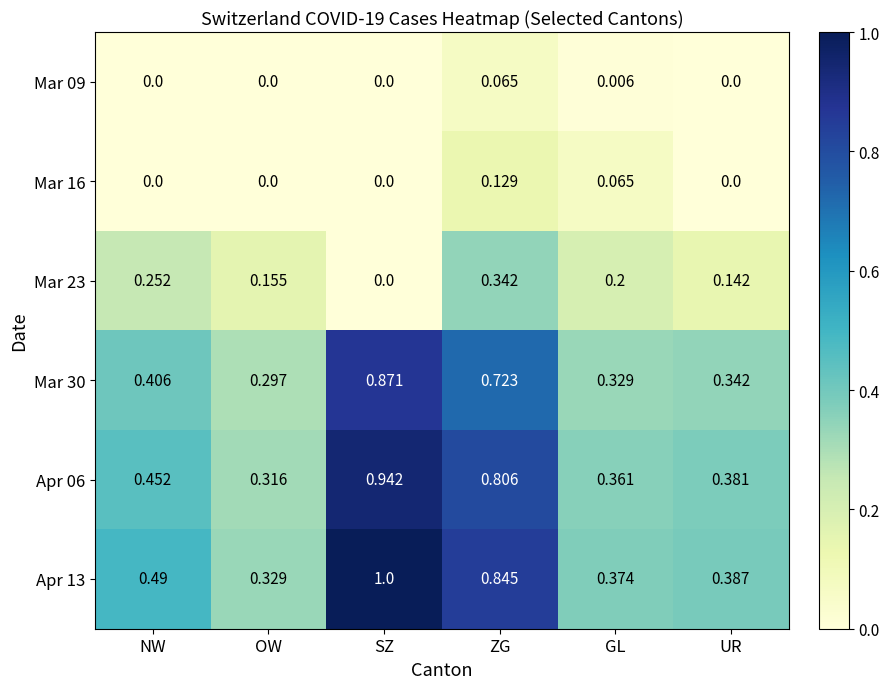

Is the value of Apr 13 at UR greater than the value of Mar 23 at GL?

Yes